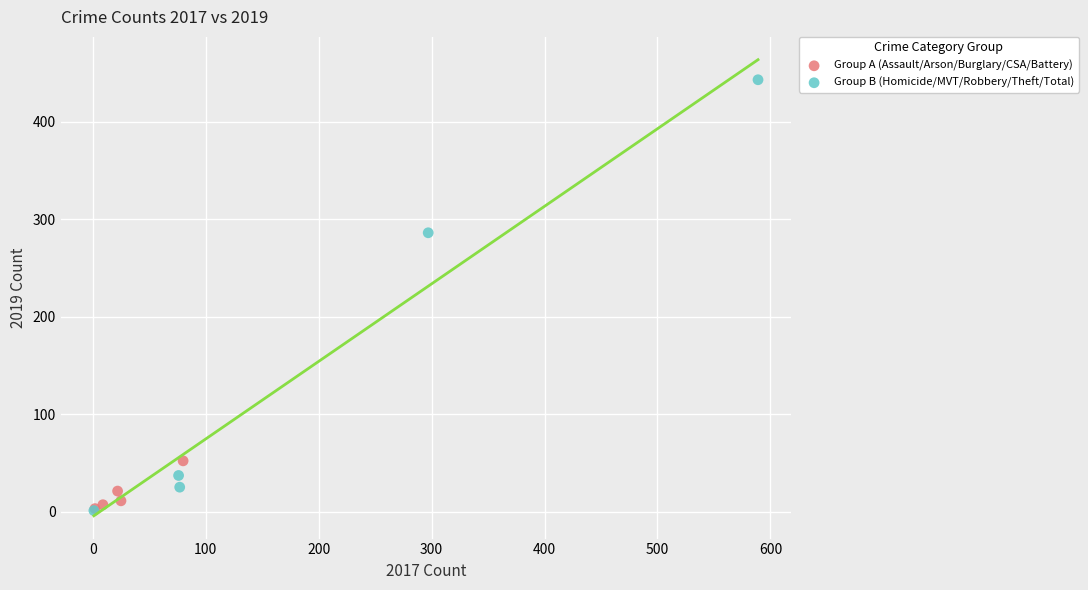

Which series has the largest Y range (max minus min)?

Group B (Homicide/MVT/Robbery/Theft/Total)